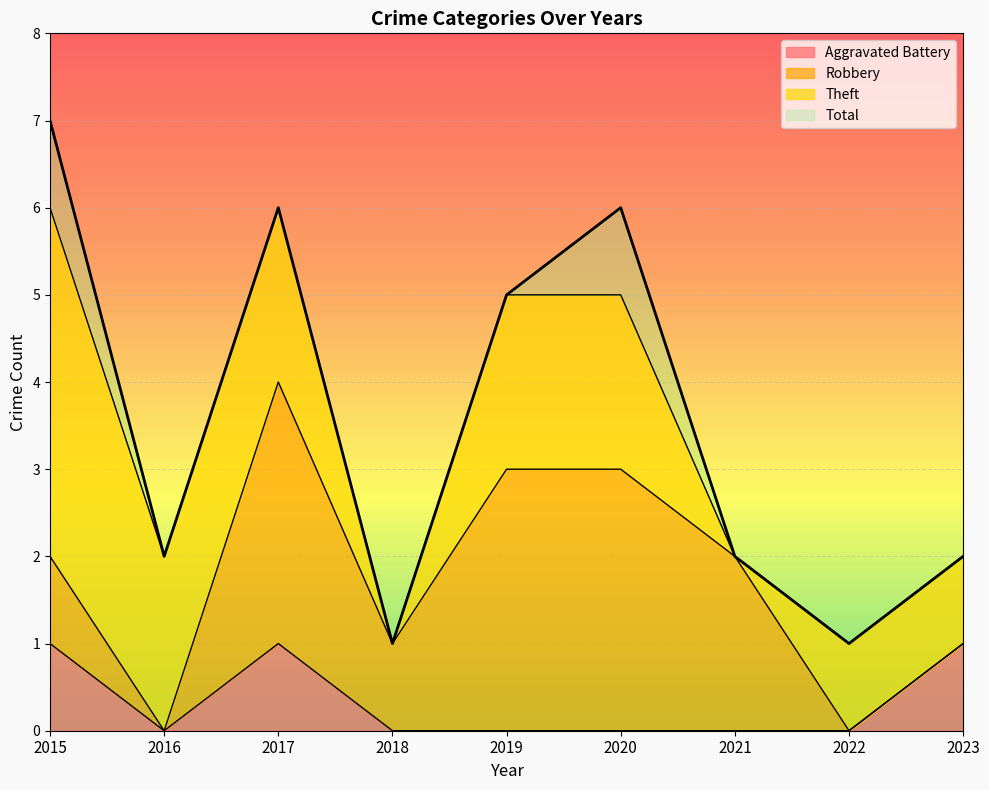

The Aggravated Battery series shows 1 at 2023. True or false?

True